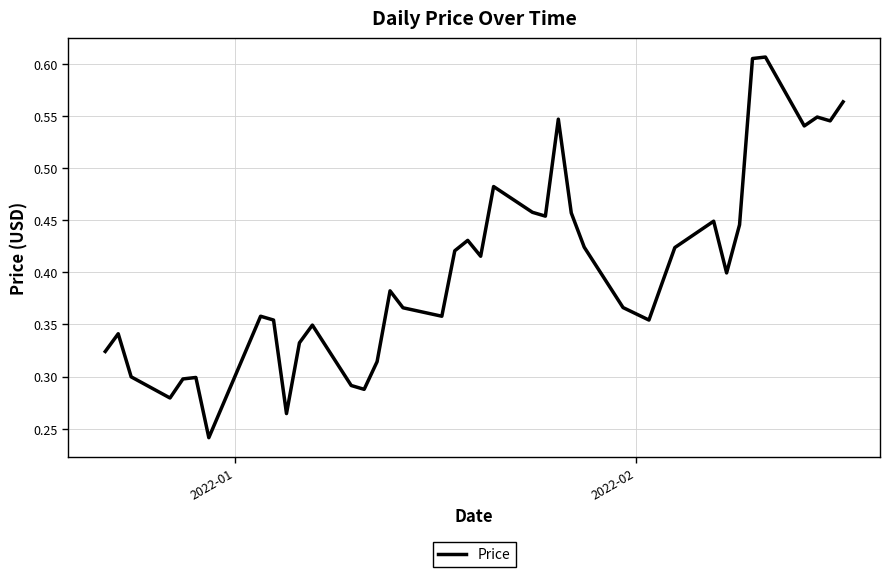

What is the sum of all values?

16.1